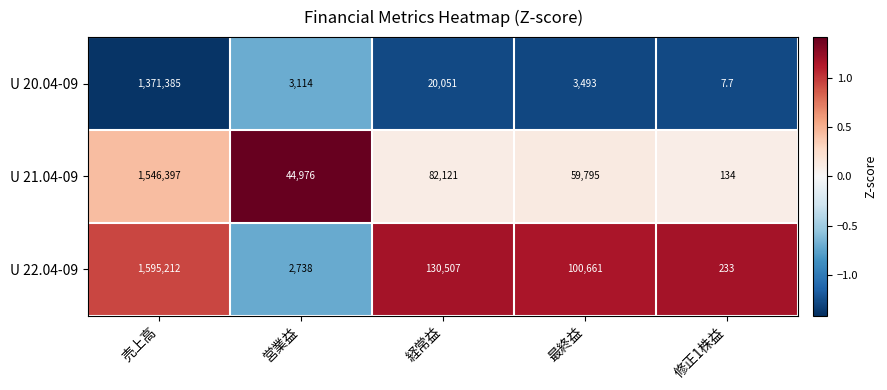

Which series has the widest spread of values?

U 22.04-09